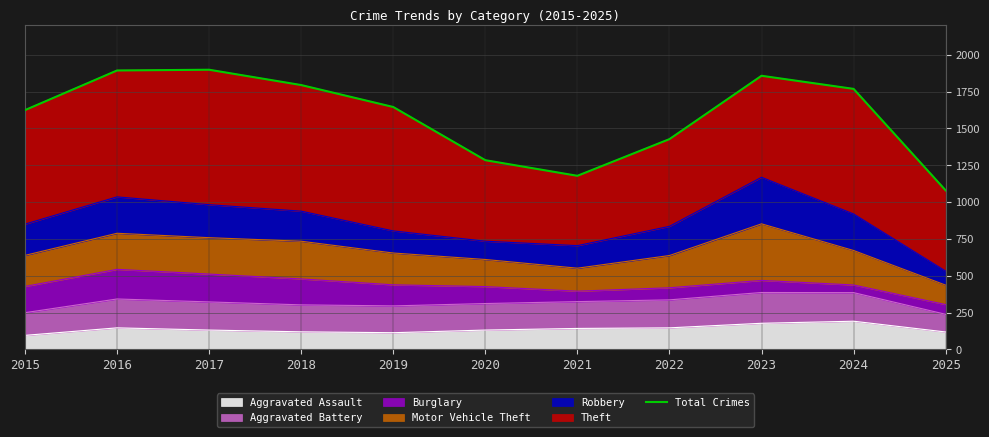

List the labels in order of value, largest first.

2017, 2016, 2023, 2018, 2024, 2019, 2015, 2022, 2020, 2021, 2025